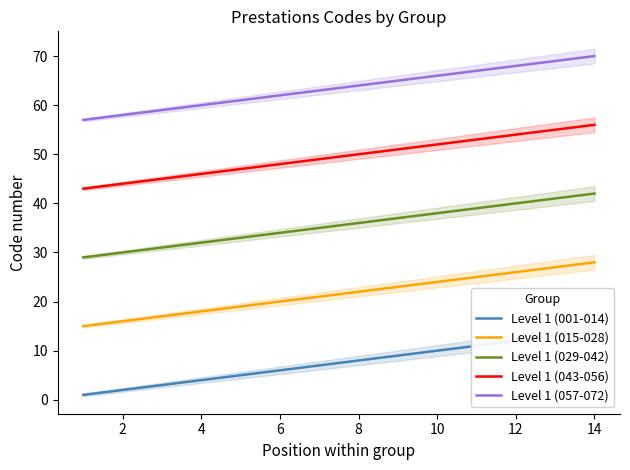

The Level 1 (029-042) series shows 40 at 12. True or false?

True